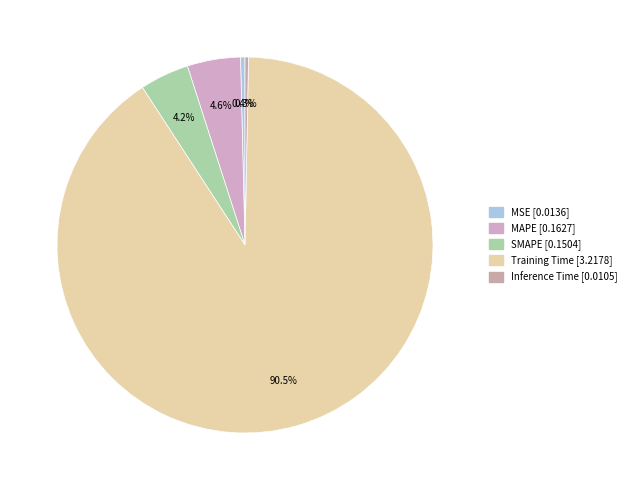

Which category has the smallest portion of the pie?

Inference Time